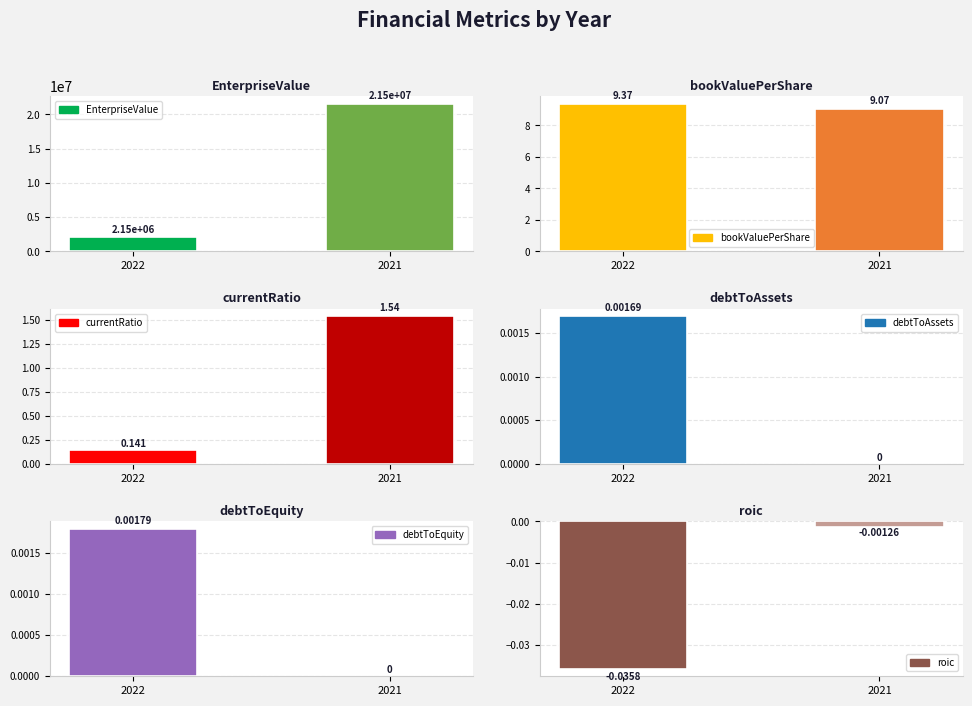

Reading left to right, list all the values displayed in this chart.

EnterpriseValue: 2022=2150363.0	2021=21545365.0
bookValuePerShare: 2022=9.4	2021=9.1
currentRatio: 2022=0.1	2021=1.5
debtToAssets: 2022=0.0	2021=0.0
debtToEquity: 2022=0.0	2021=0.0
roic: 2022=-0.0	2021=-0.0